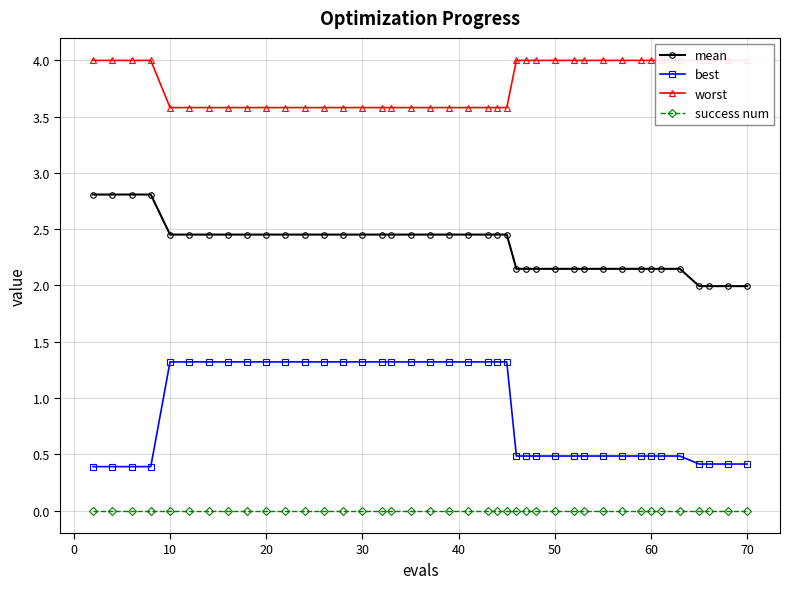

What is the minimum value for best?

0.4